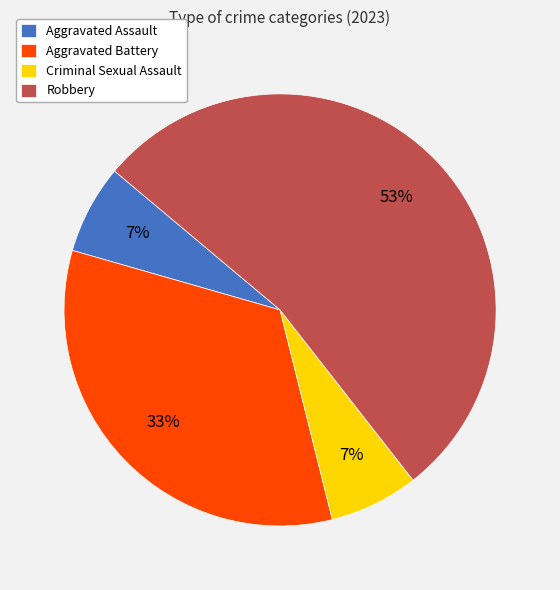

Which has a higher value, Criminal Sexual Assault or Aggravated Battery?

Aggravated Battery